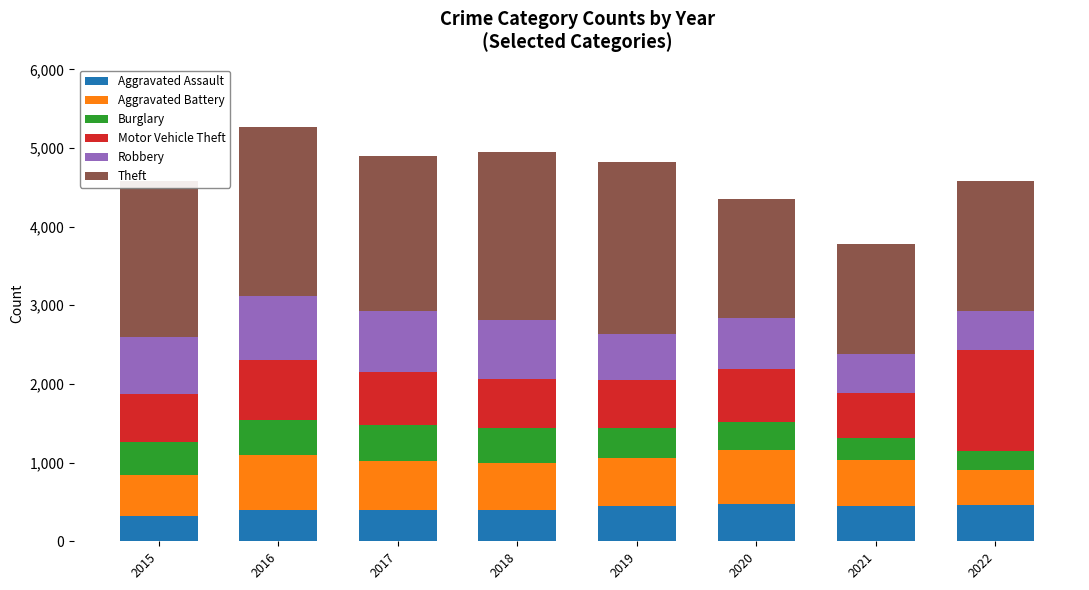

What is the maximum value for Aggravated Assault?

468